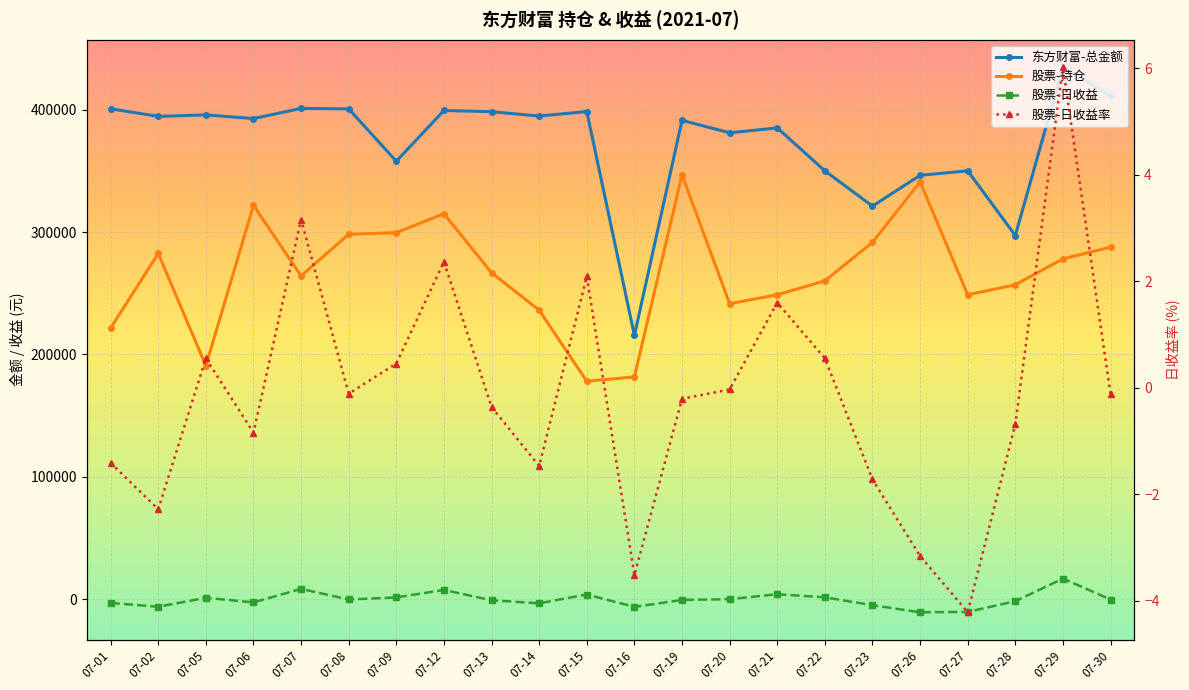

What is the smallest value displayed?

-10790.0